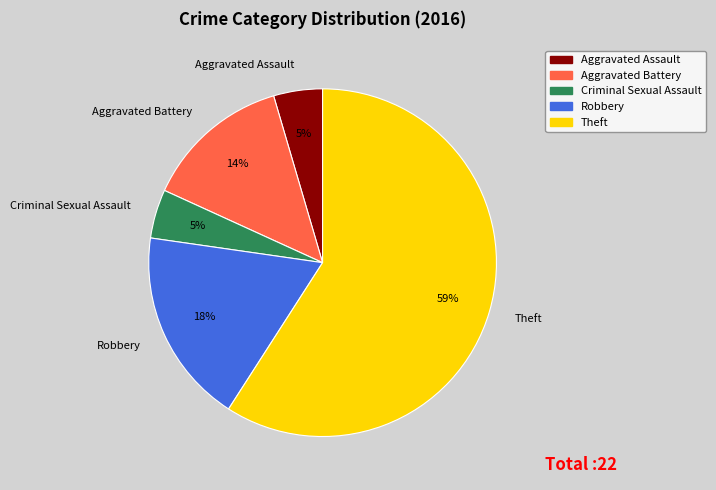

To the nearest percent, what portion does Robbery represent?

18%